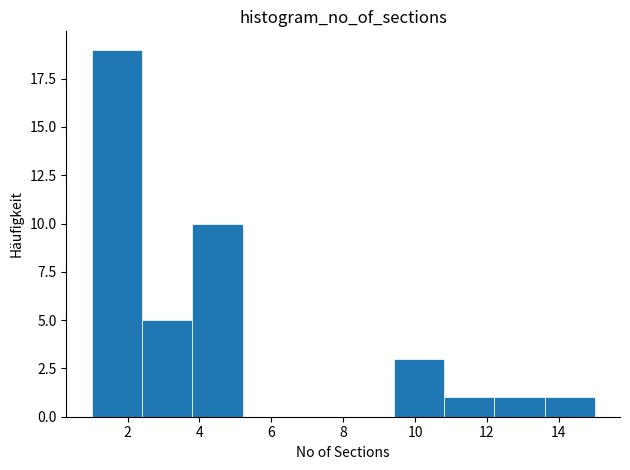

Which range on the x-axis has the tallest bar?

1.0 to 2.4